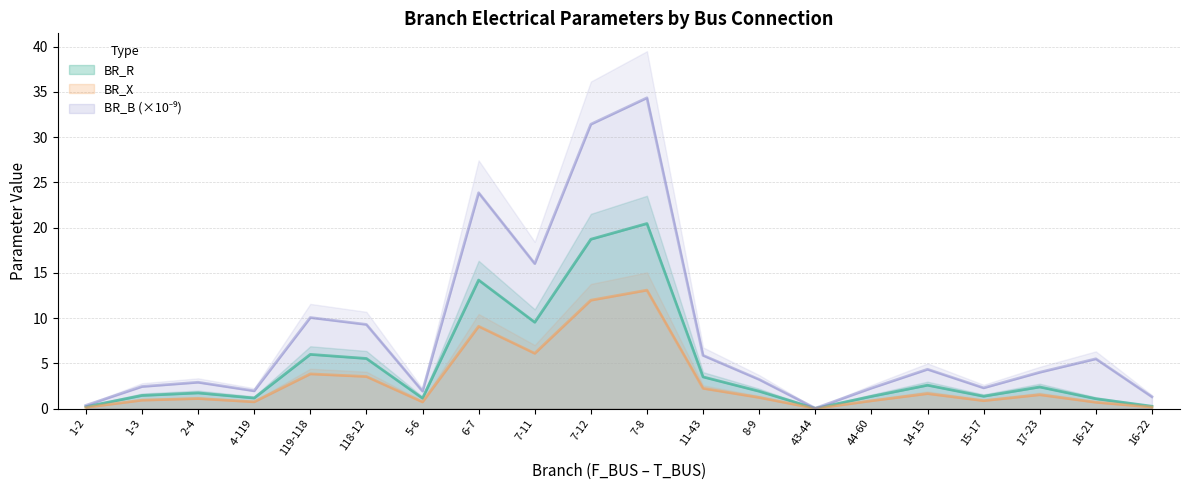

The BR_B series shows 24.6 at 7-11. True or false?

False